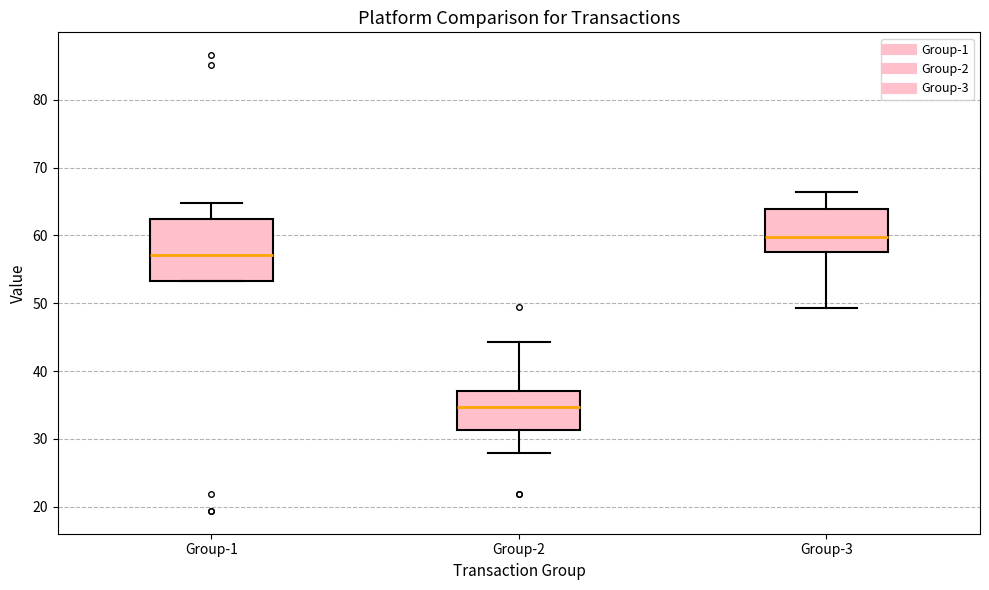

Which box is the tallest, from its lower edge to its upper edge?

Group-1